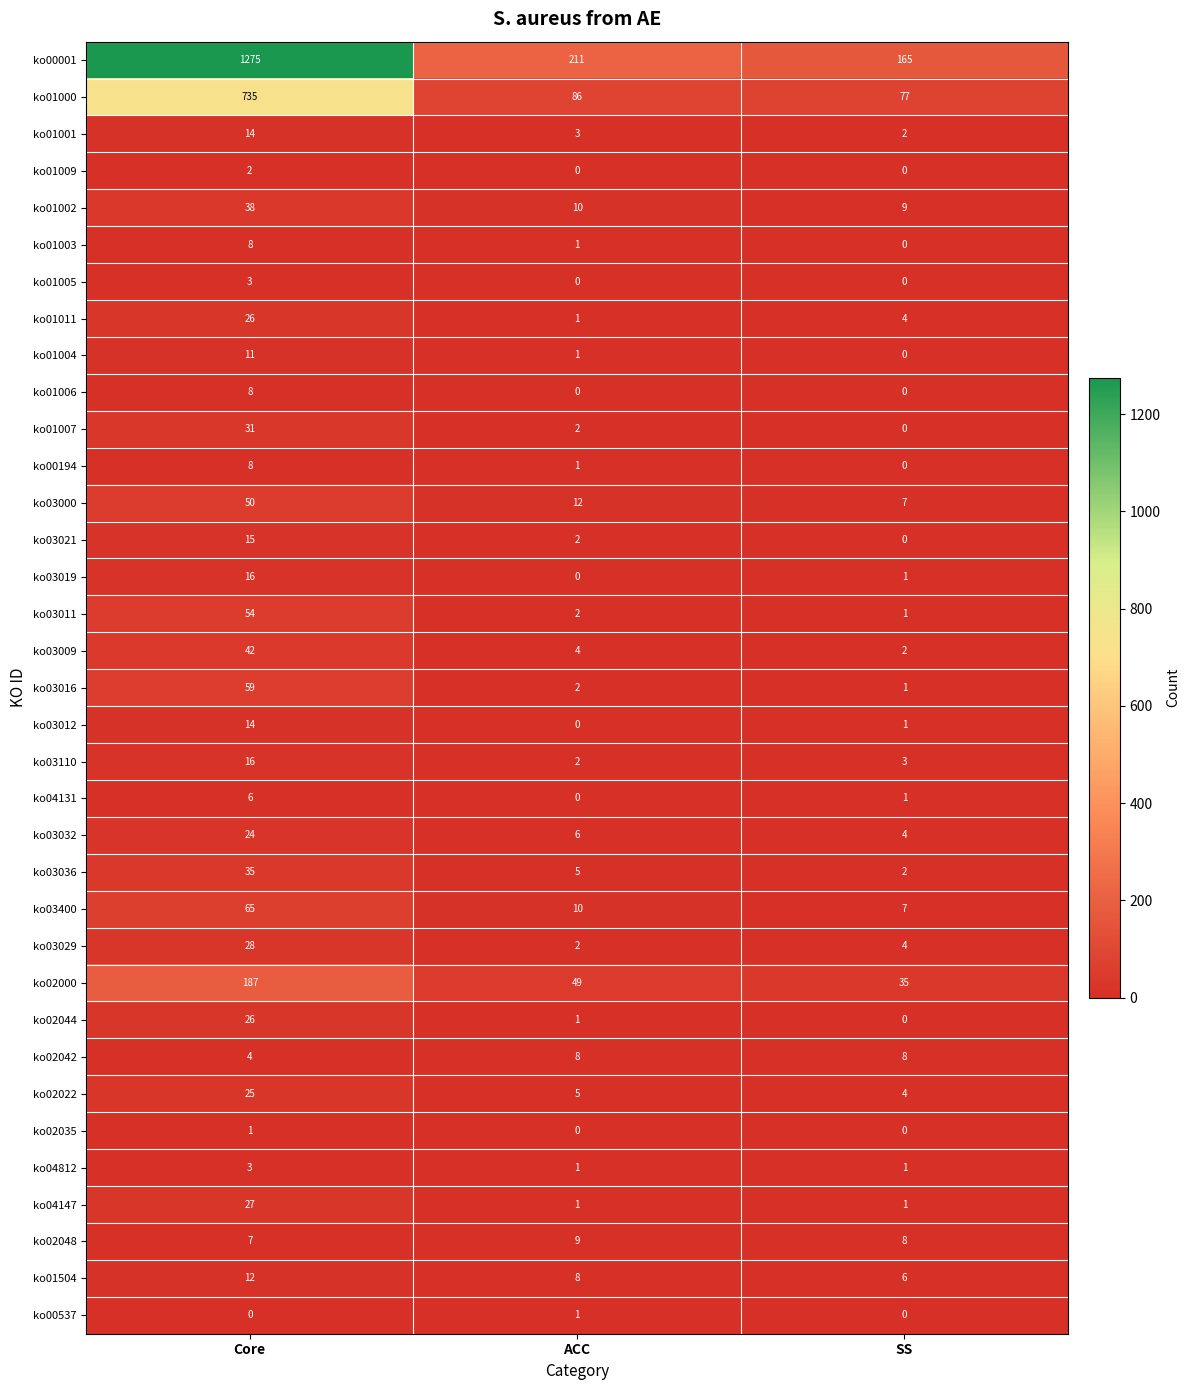

What is the sum of all ko02048 values?

24